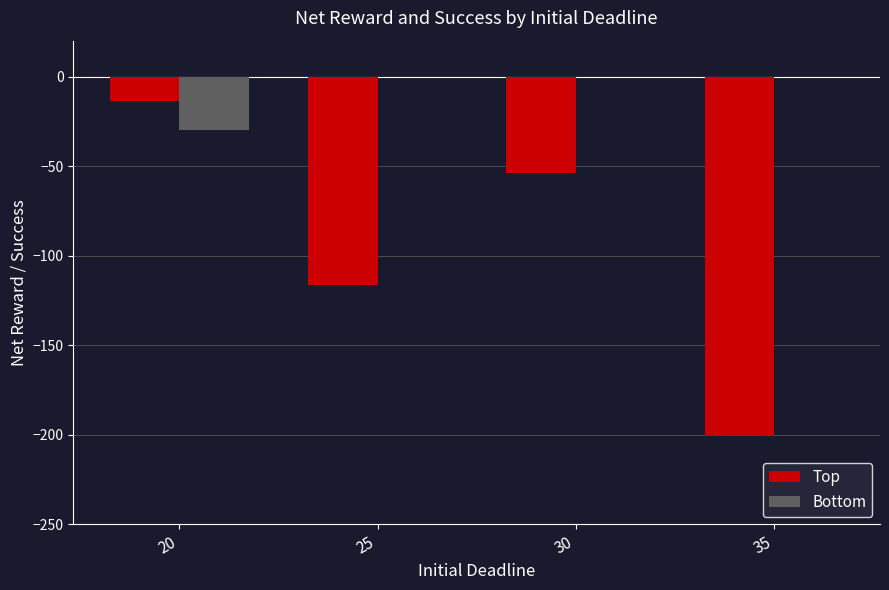

What is the sum of the Top values at 30 and 25?

-170.4